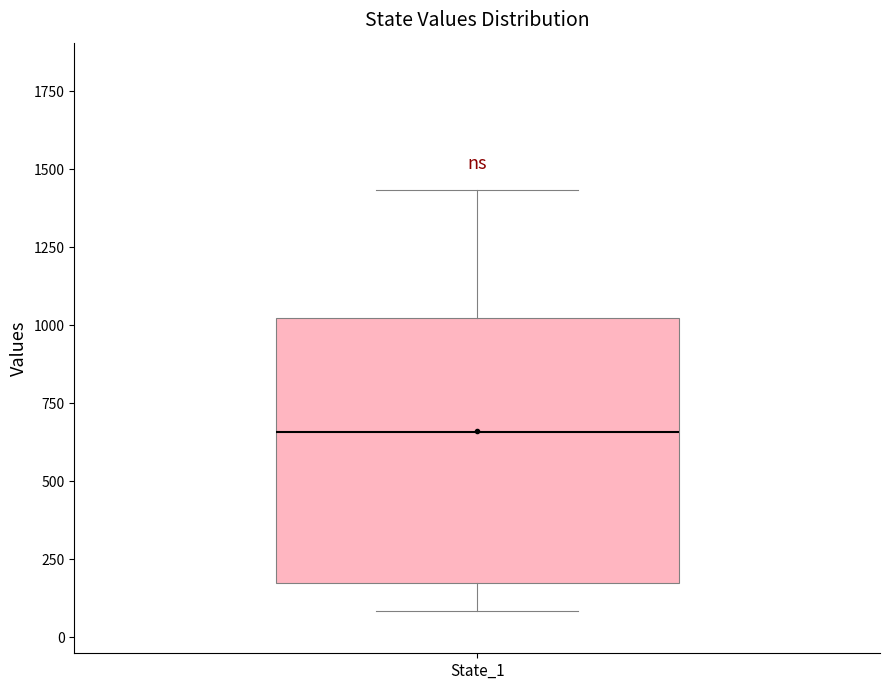

Transcribe this box plot: give where the median line is, the range the box spans, and where the two whiskers end, as read against the y-axis. The values are not printed on the chart, so give them approximately, as read against the axis.

median 650, box 150 to 1000, whiskers 100 to 1450